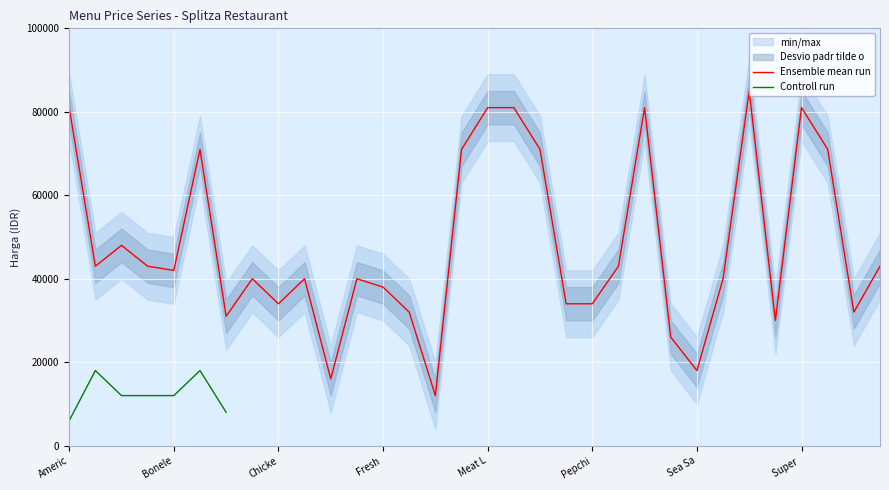

What is the difference between the maximum and second lowest values?

69000